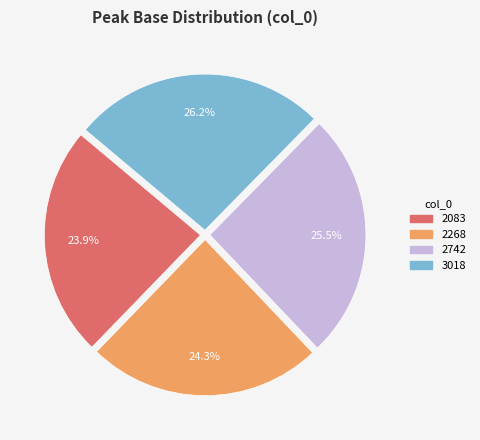

Is the sum of 2742 and 3018 greater than half?

Yes